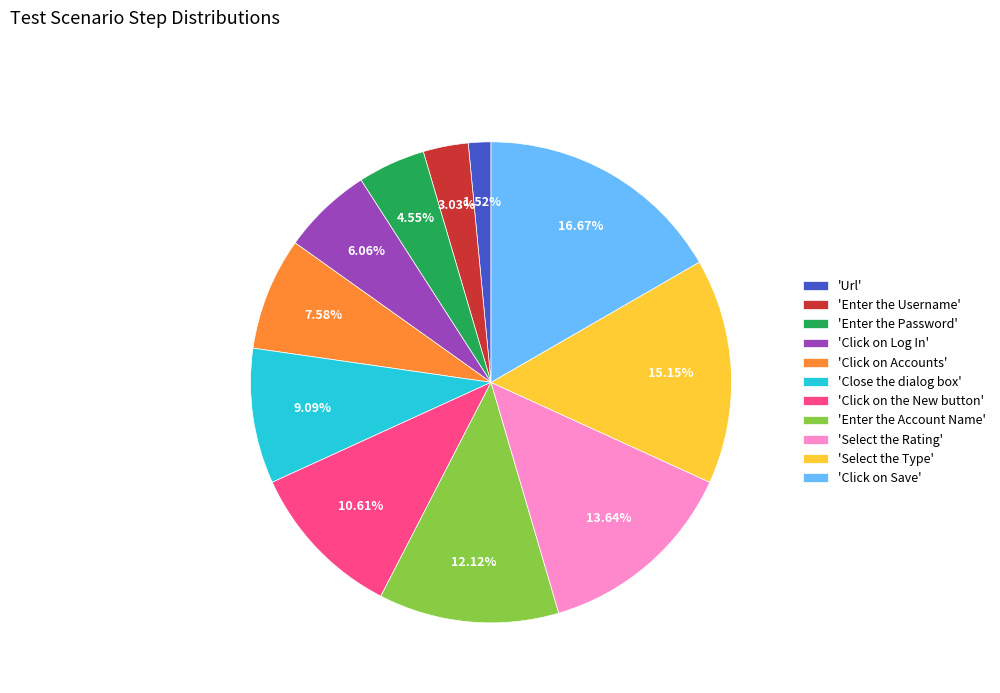

Is there any slice that represents more than half of the pie?

No